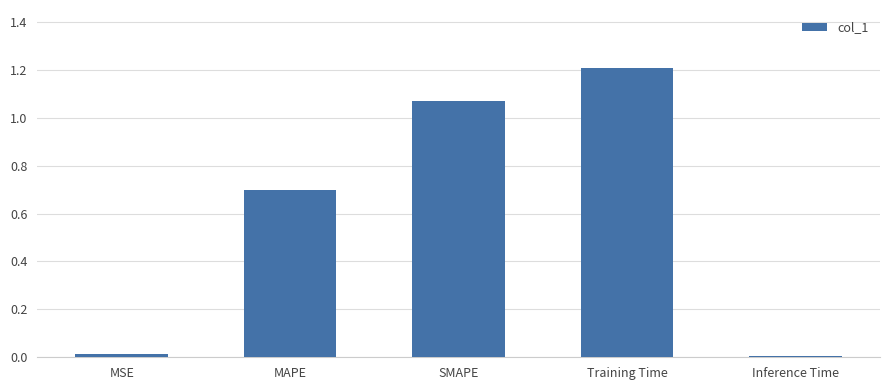

What is the sum of all values?

3.0